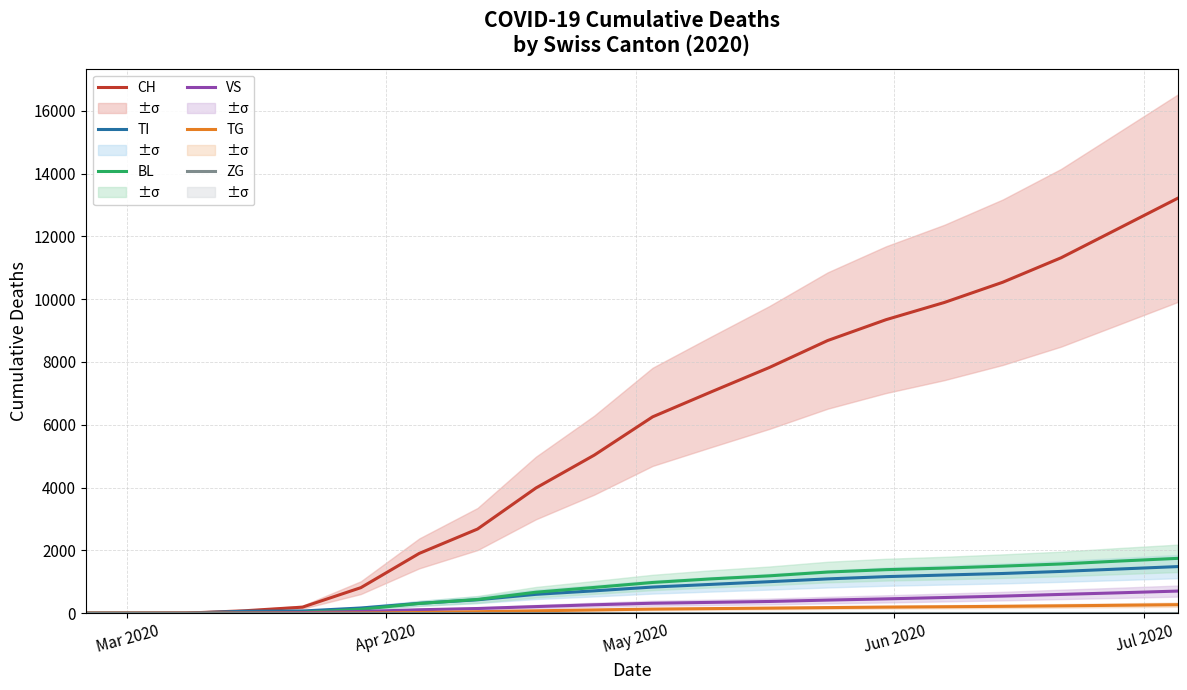

True or false: TG and BL intersect in this chart.

False